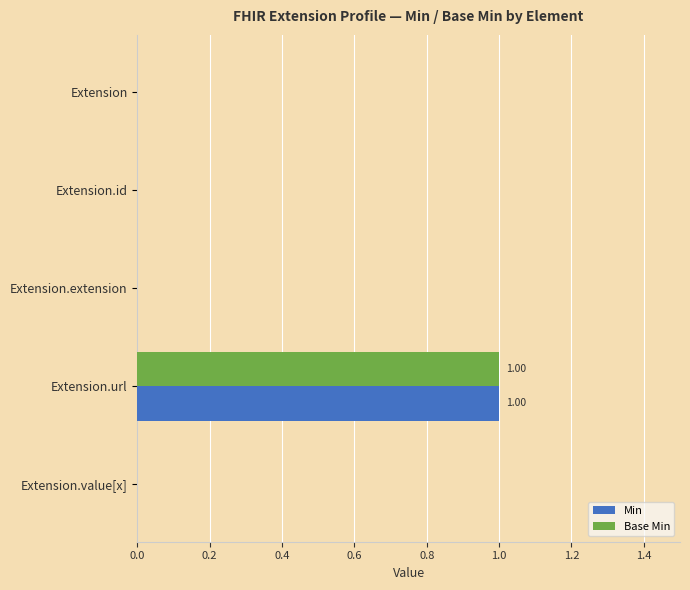

Which category has the highest value across all series?

Extension.url